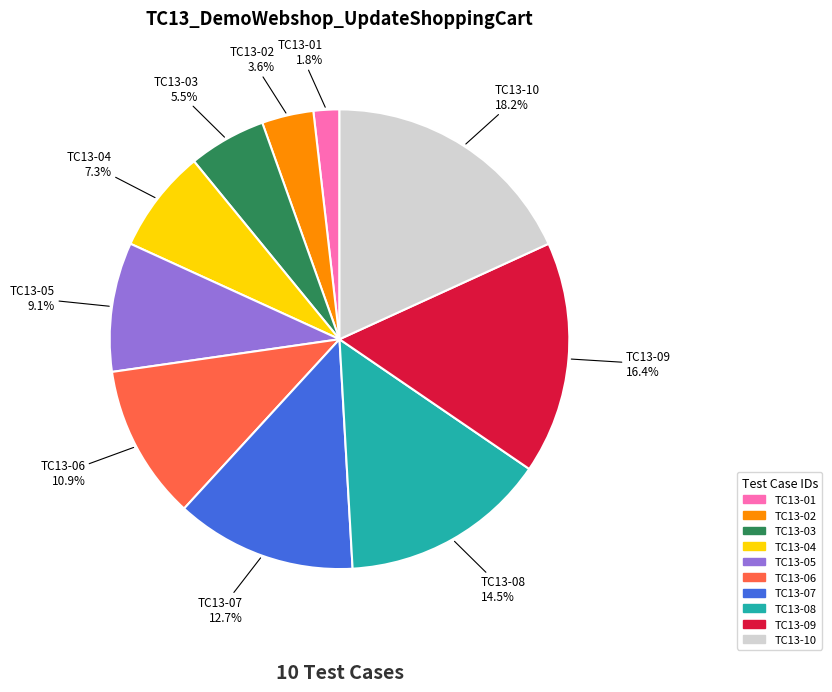

Between TC13-07 and TC13-02, which is larger?

TC13-07